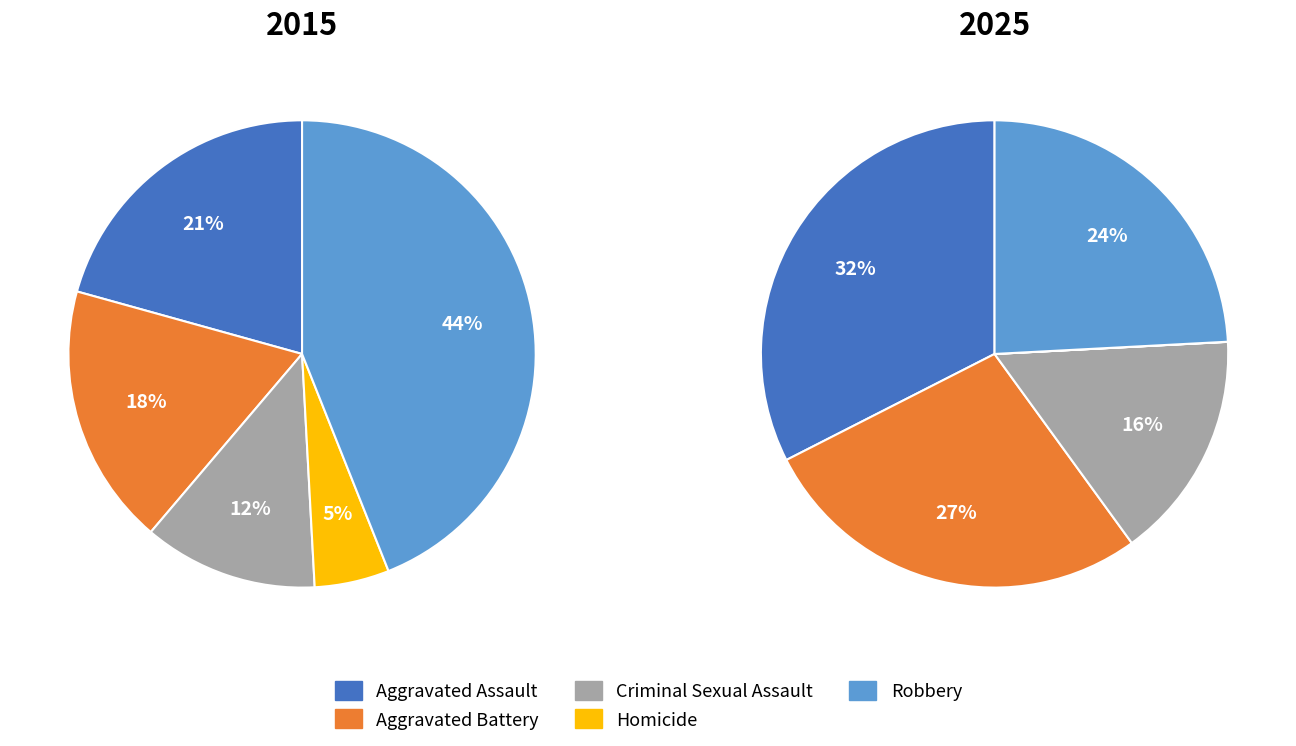

To the nearest percent, what is the average slice percentage?

20%